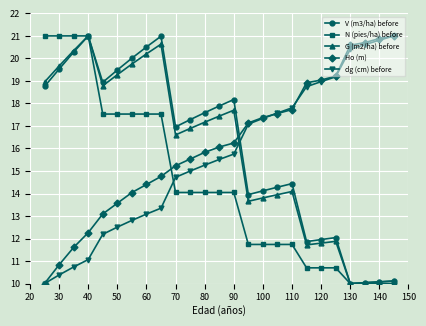

How many intersections are there between Ho (m) and N (pies/ha) before?

1